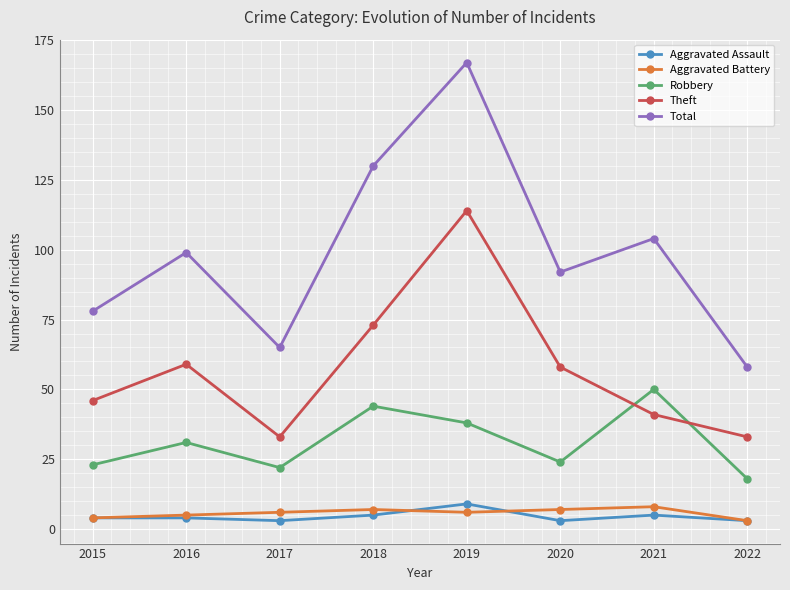

True or false: Theft and Aggravated Assault cross at least once.

False